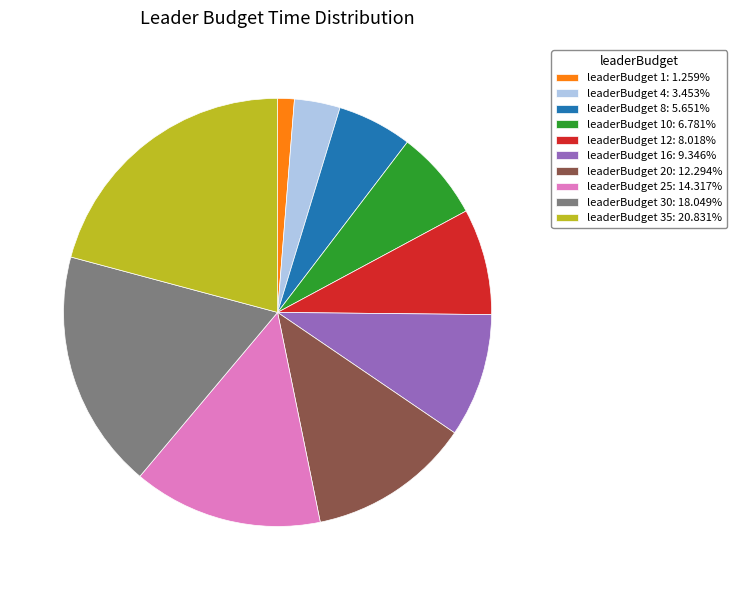

Does leaderBudget 10: 6.781% represent more than half of the total?

No